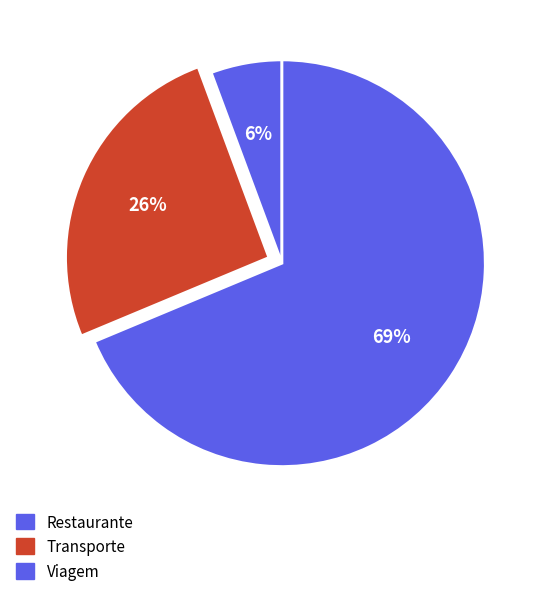

How many segments does this pie chart have?

3